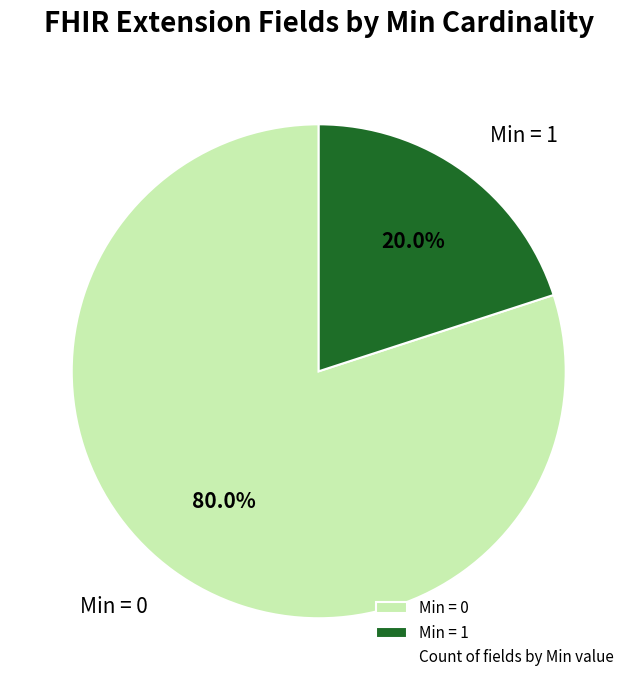

Does any single category account for the majority?

Yes